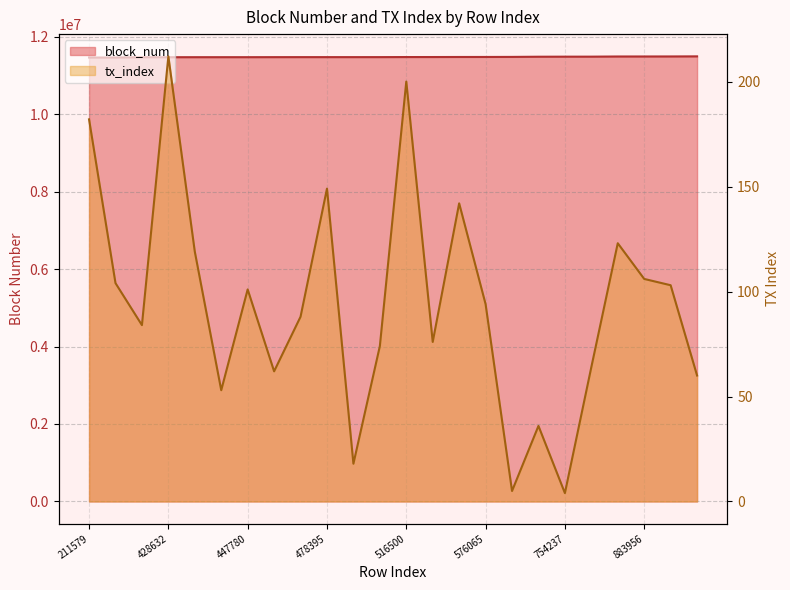

True or false: block_num has a value of 11470945 at 522960.

True